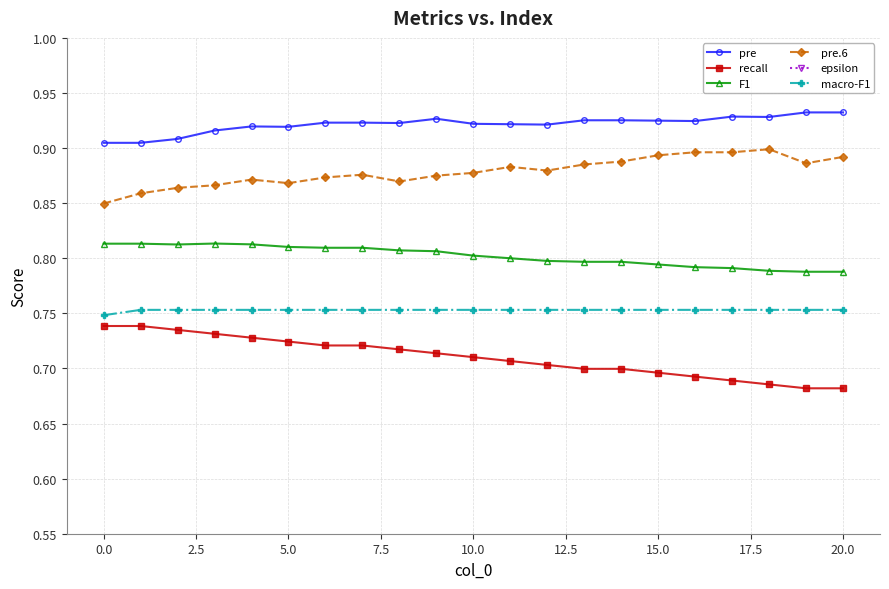

True or false: F1 and pre intersect in this chart.

False